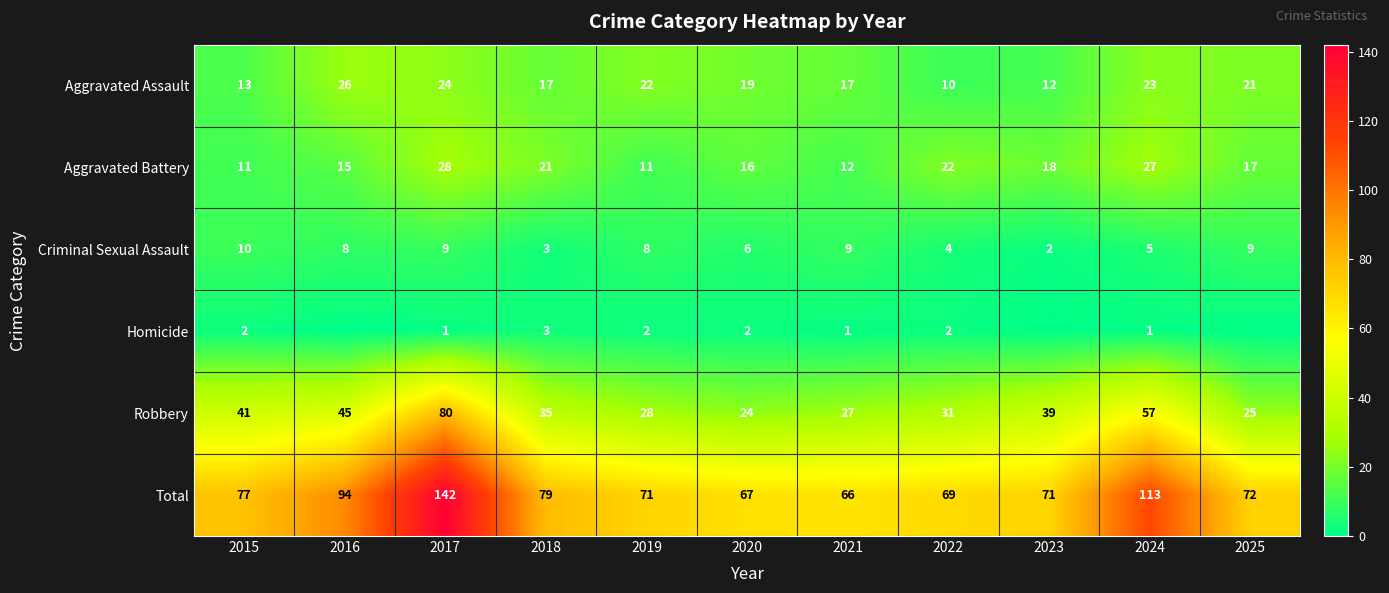

What is the lowest value of the Aggravated Battery series?

11